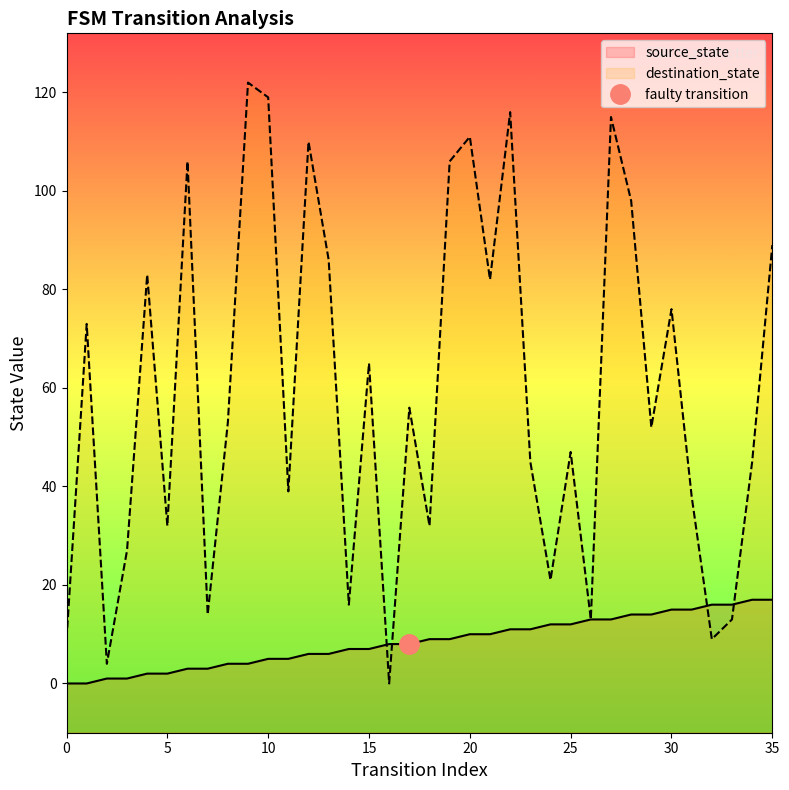

True or false: source_state has a value of 9 at 19.

True